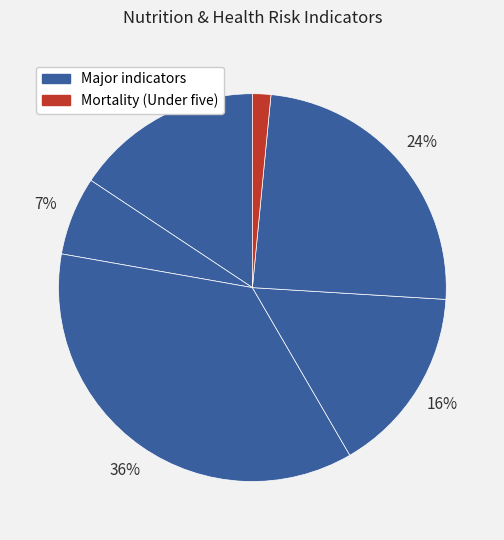

How many slices are in this pie chart?

6